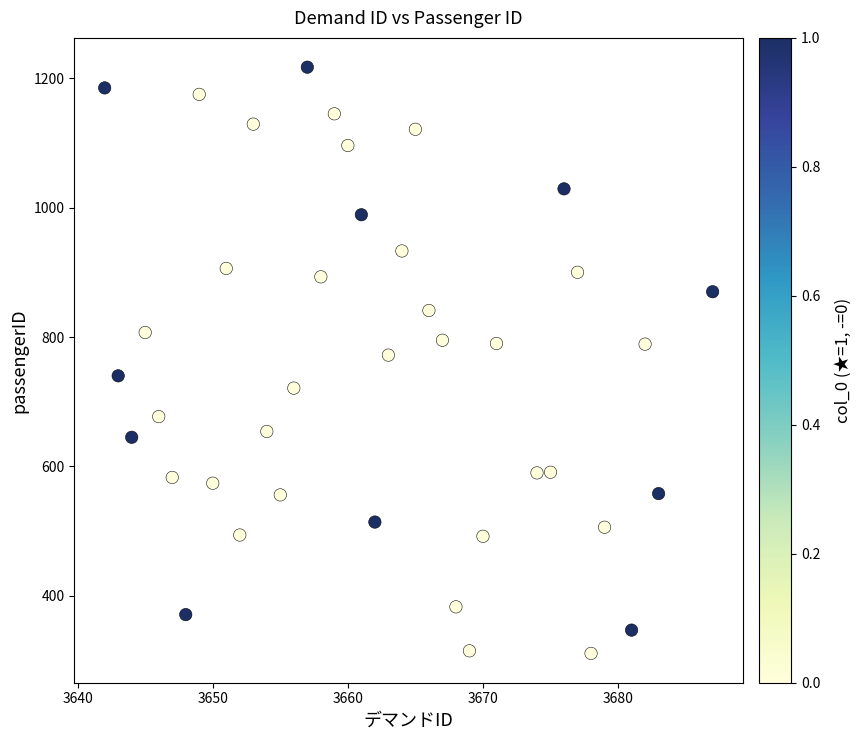

What is the range of Y values (max minus min)?

906